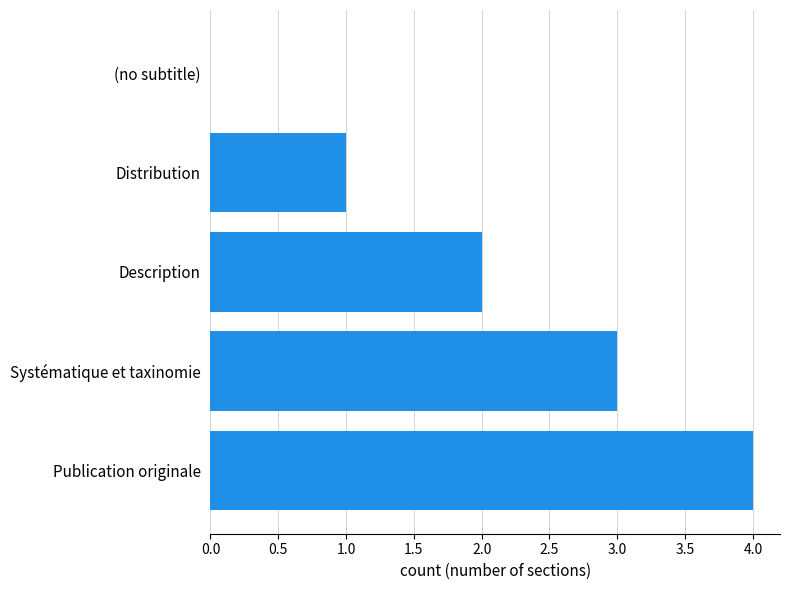

Which has a higher value, Systématique et taxinomie or (no subtitle)?

Systématique et taxinomie